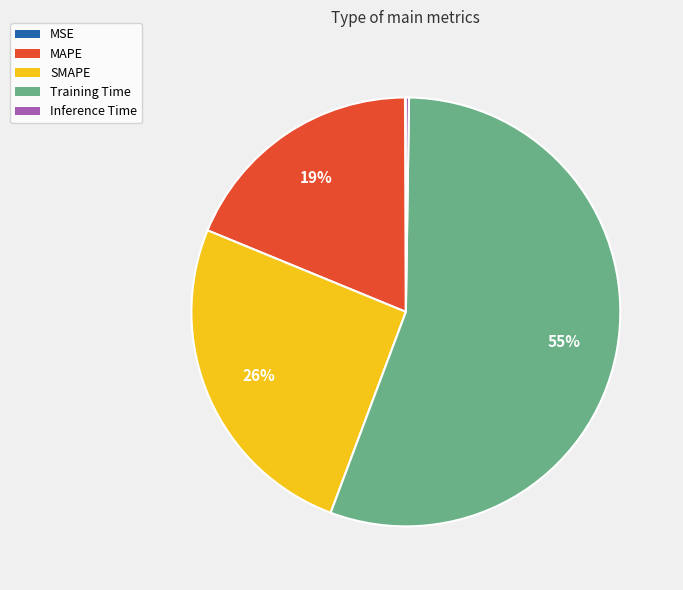

To the nearest percent, what portion does MAPE represent?

19%